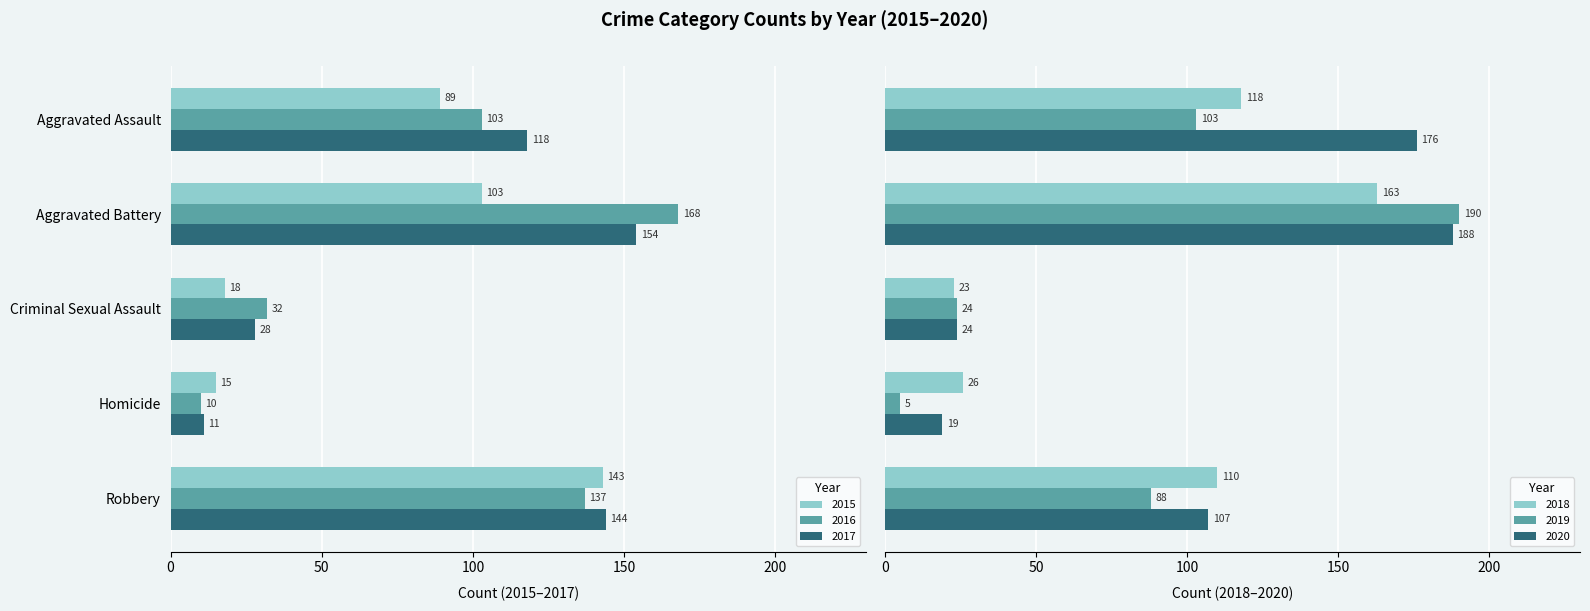

Which series changed the most between Aggravated Assault and Robbery?

2020